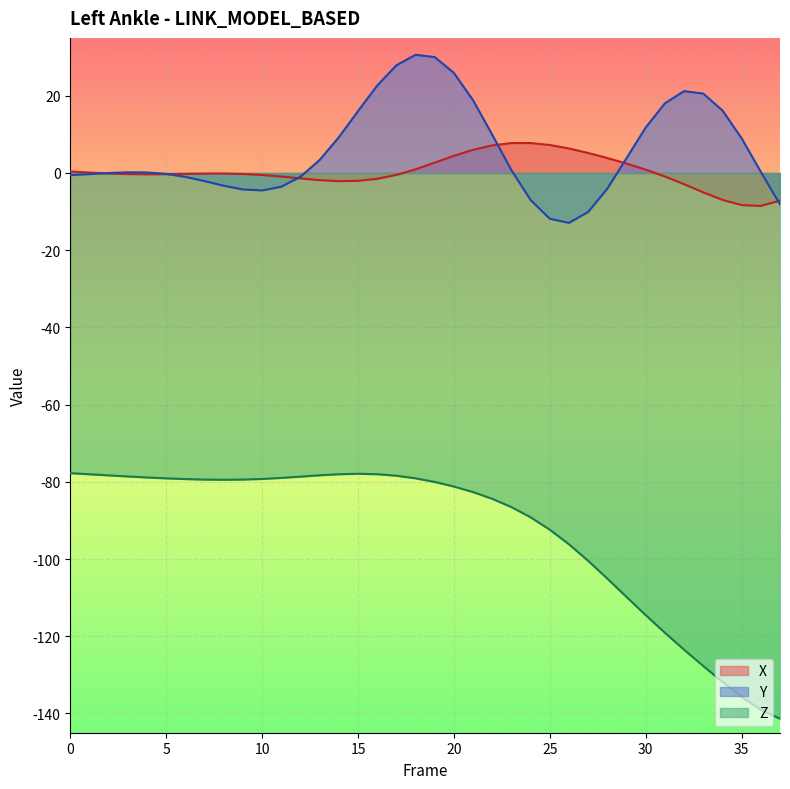

The value of Z at 4 is -78.9. True or false?

True